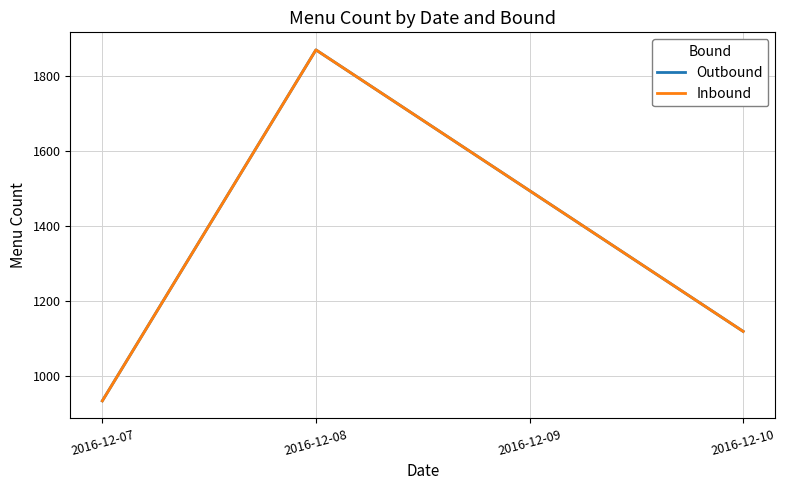

Does the chart have visible grid lines?

Yes